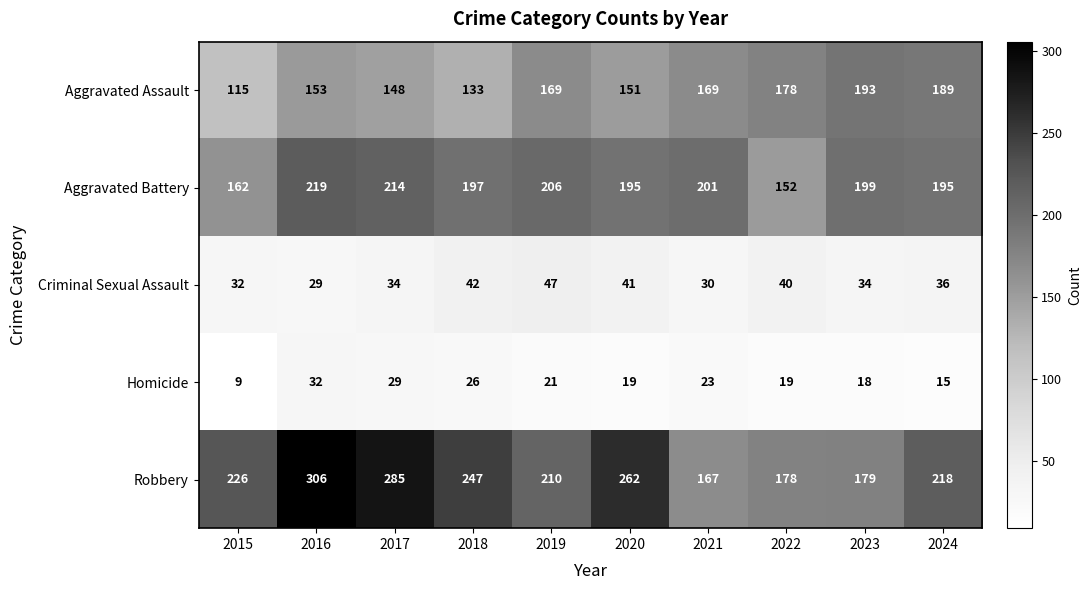

What value does the Homicide series have at 2023, to the nearest 10?

20